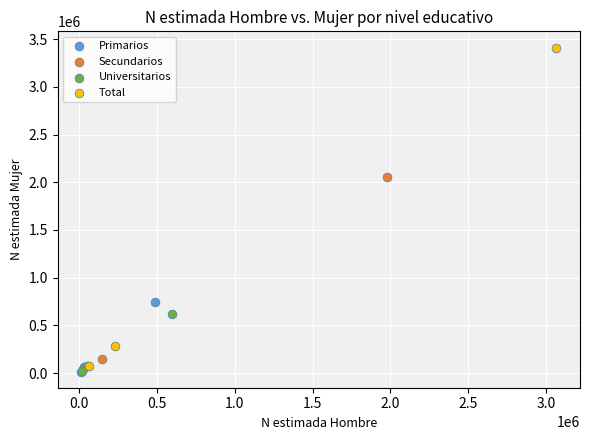

Which series reaches the maximum Y coordinate?

Total